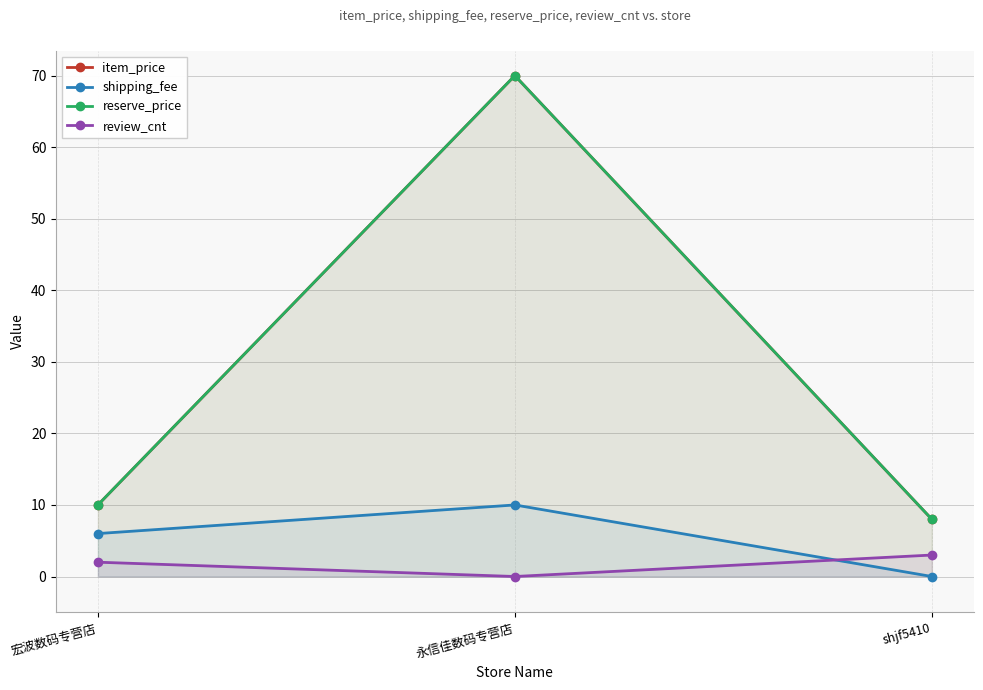

What position from the right is 宏波数码专营店?

3